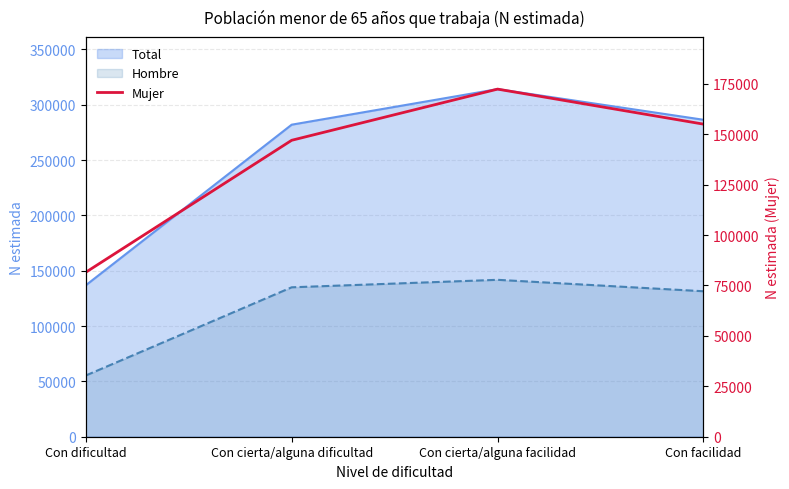

Does the chart have visible grid lines?

Yes